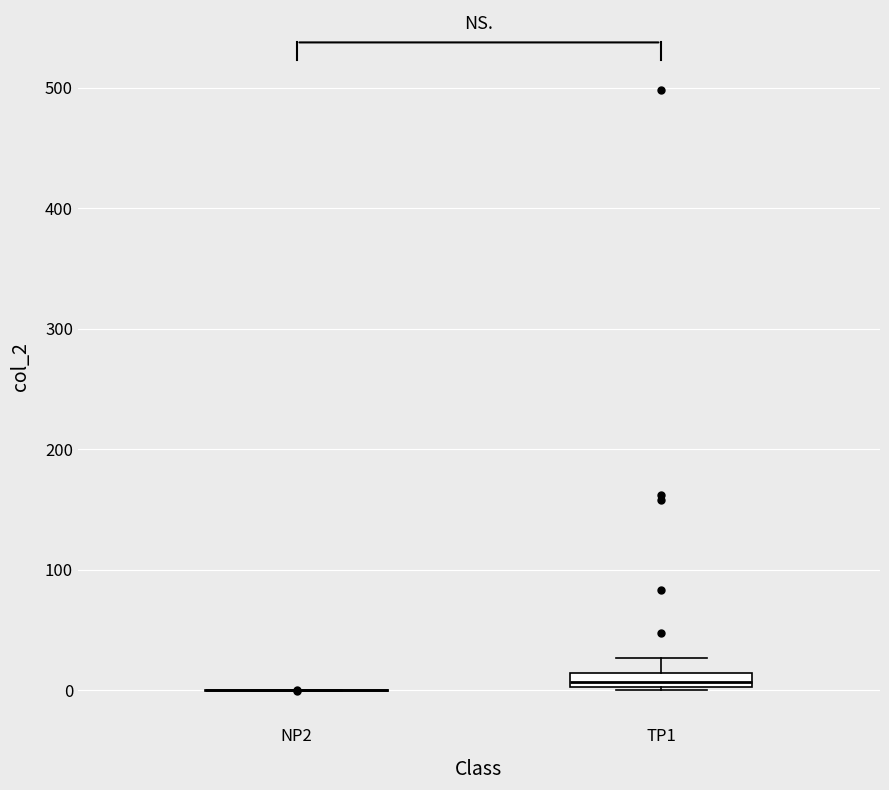

Comparing the boxes themselves (not the whiskers), which one is the tallest?

TP1